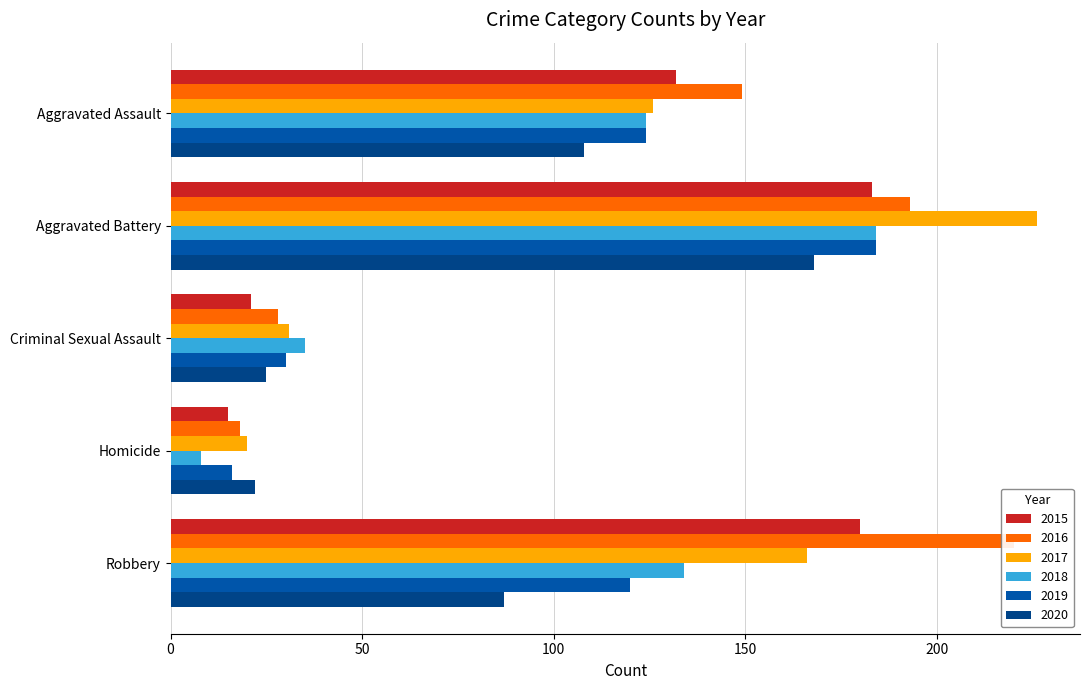

What is the difference between the maximum and minimum values in the 2019 series?

168